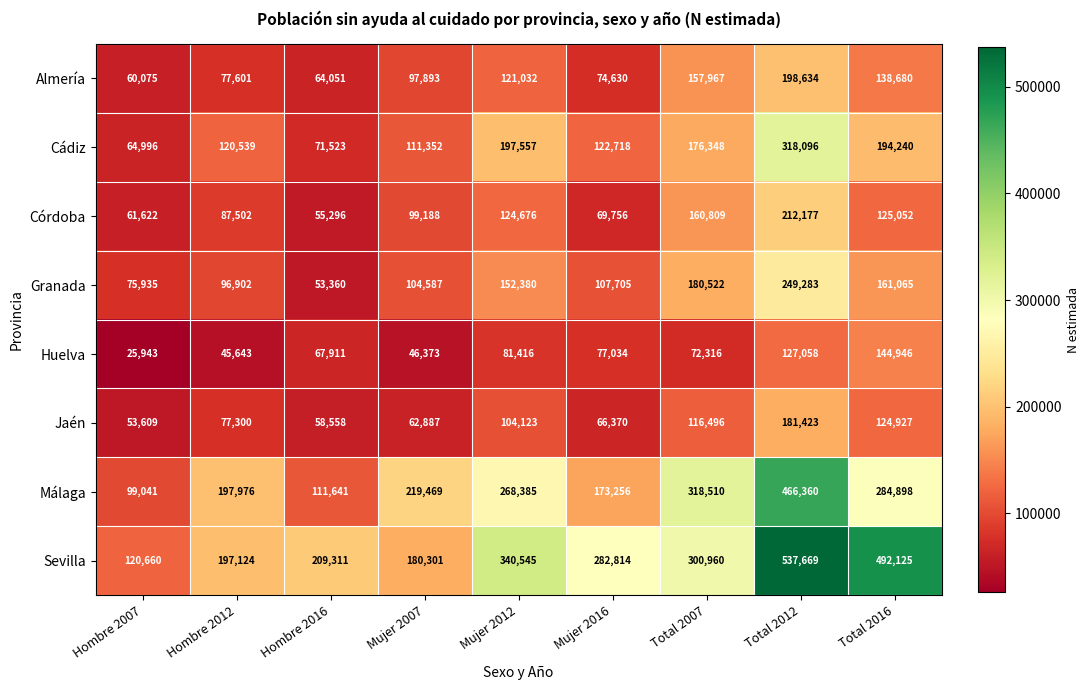

The value of Almería at Total 2012 is 198634. True or false?

True